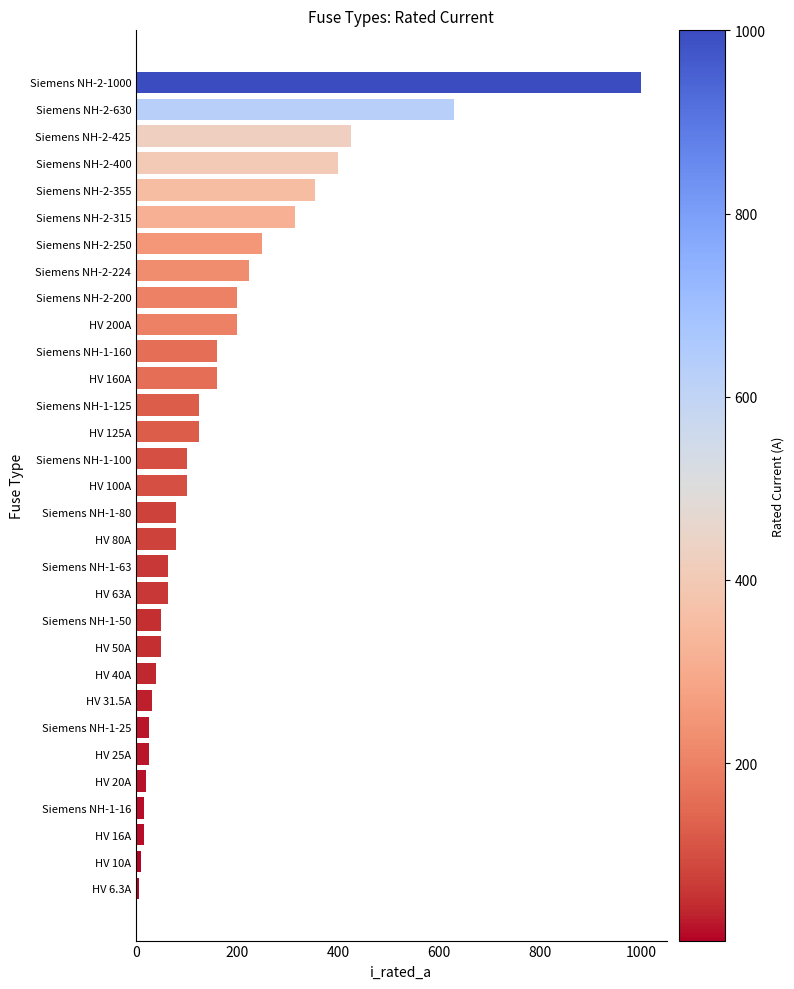

What is the ratio of the value at Siemens NH-1-63 to the value at Siemens NH-2-200?

0.3